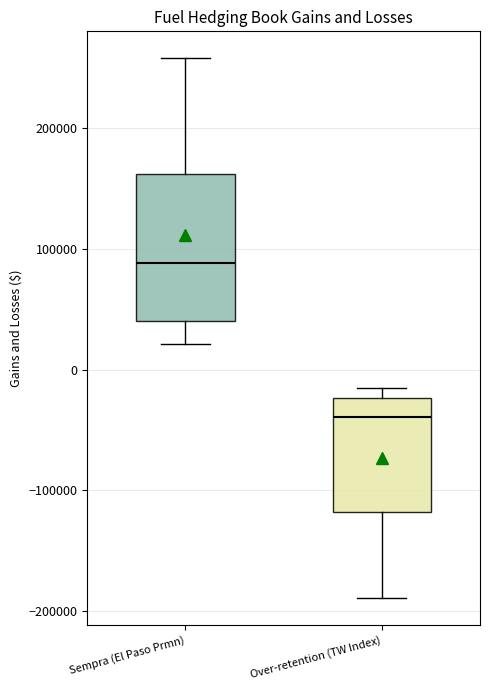

Which box has the lowest median line?

Over-retention (TW Index)